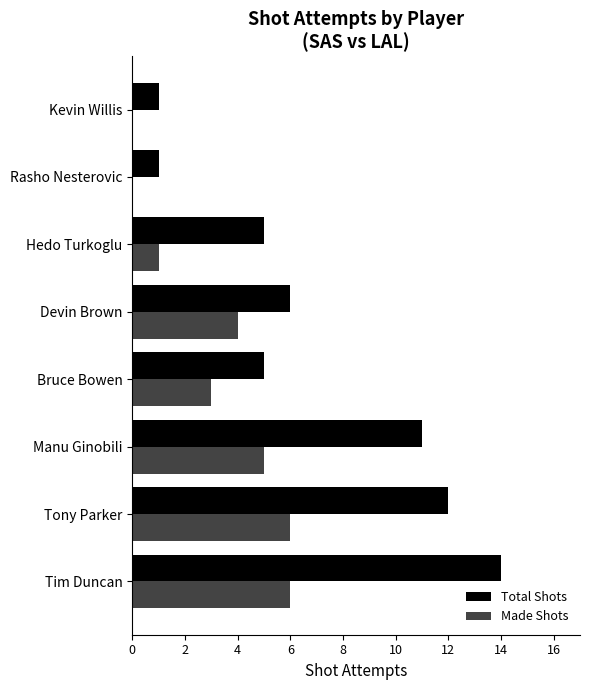

What is the sum of all Made Shots values?

25